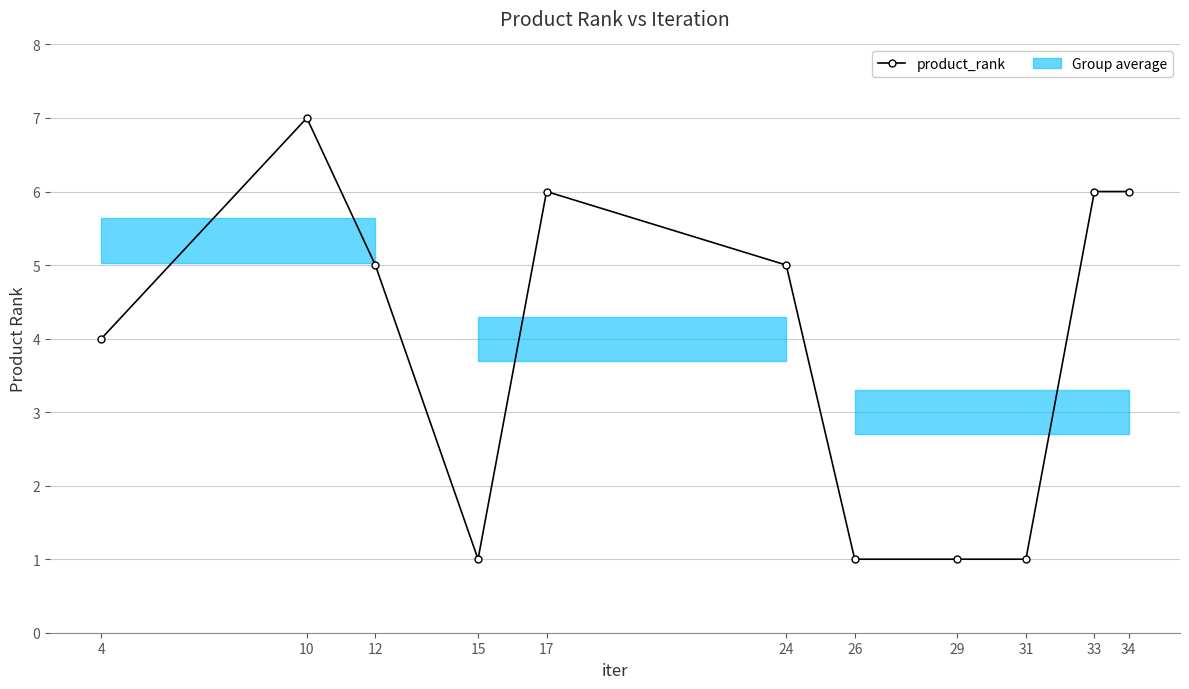

Is it true that the value at 34 is 6?

True